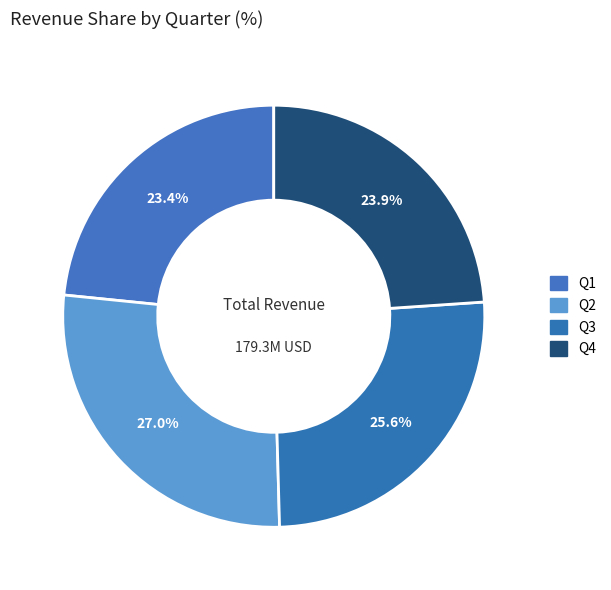

Is the sum of Q3 and Q1 greater than half?

No